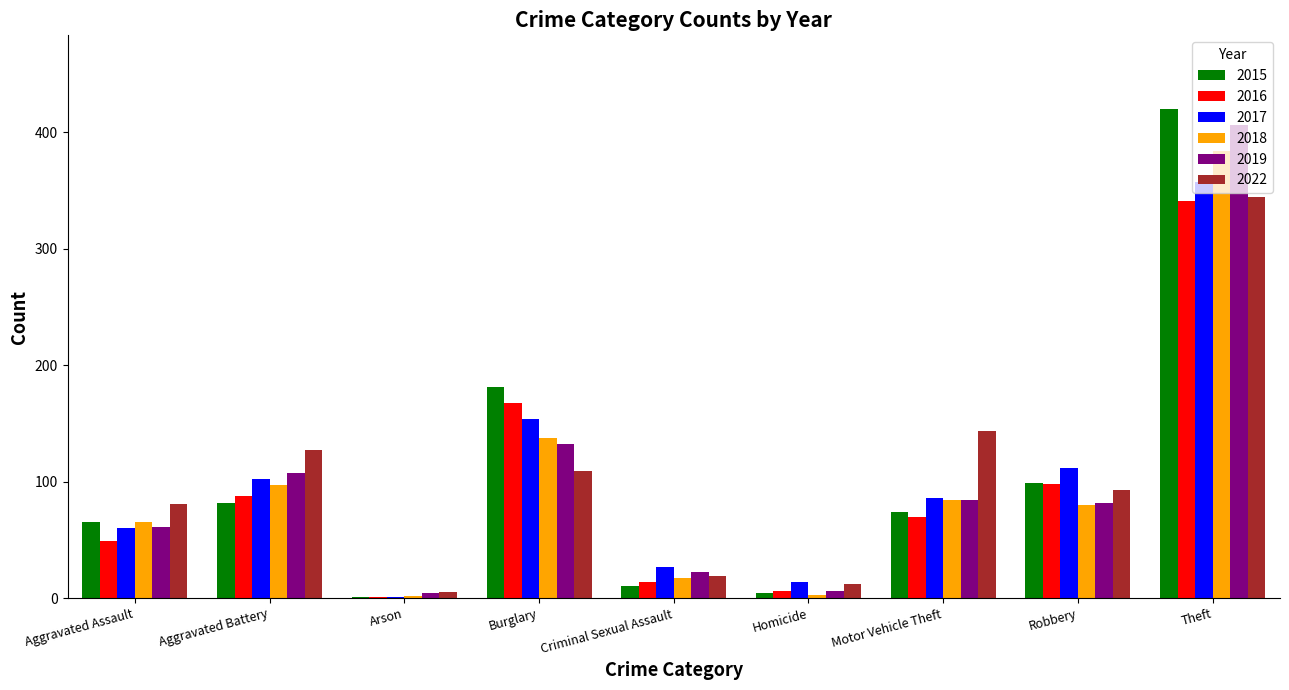

What is the spread (max minus min) of values at Aggravated Assault?

32